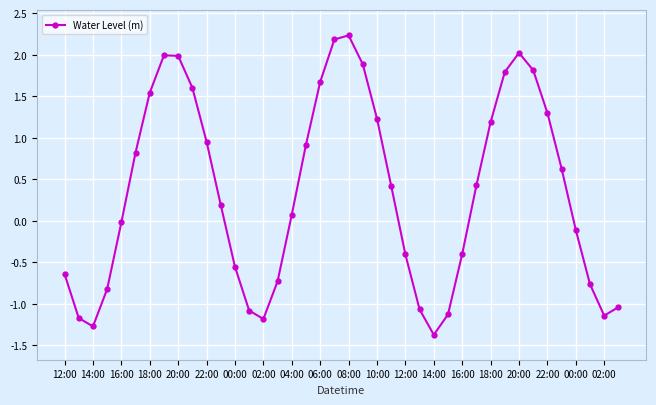

What is the maximum value shown in the chart?

2.2